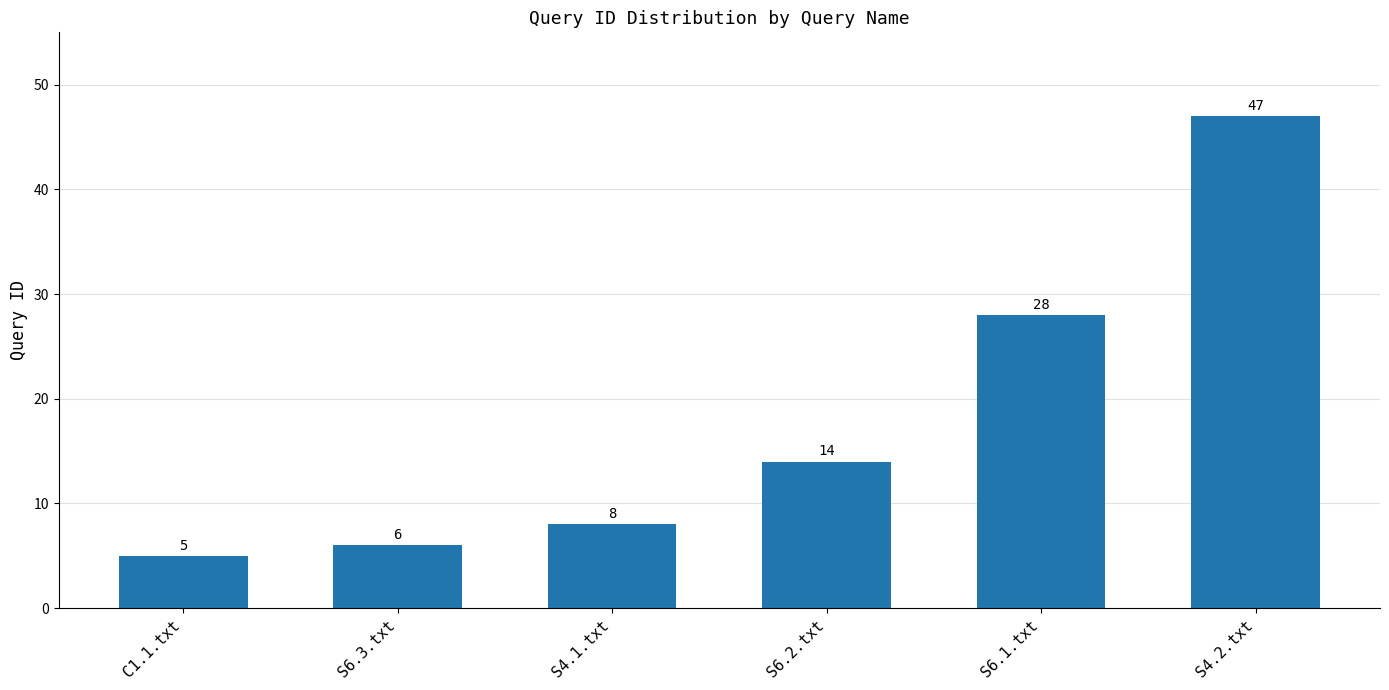

Reading right to left, transcribe all the data shown in this chart.

47	28	14	8	6	5